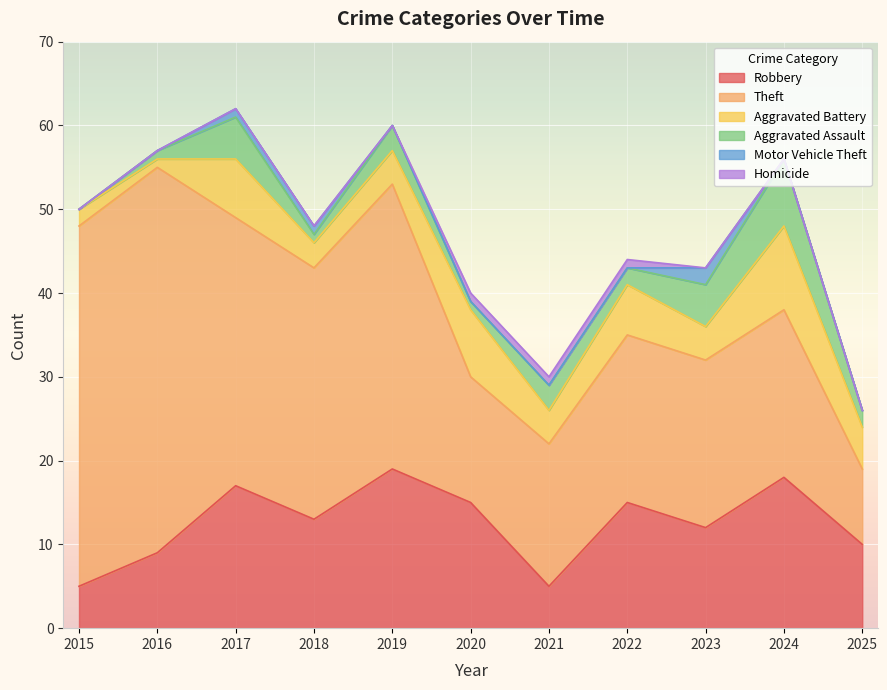

Between 2021 and 2020, which is larger?

2020